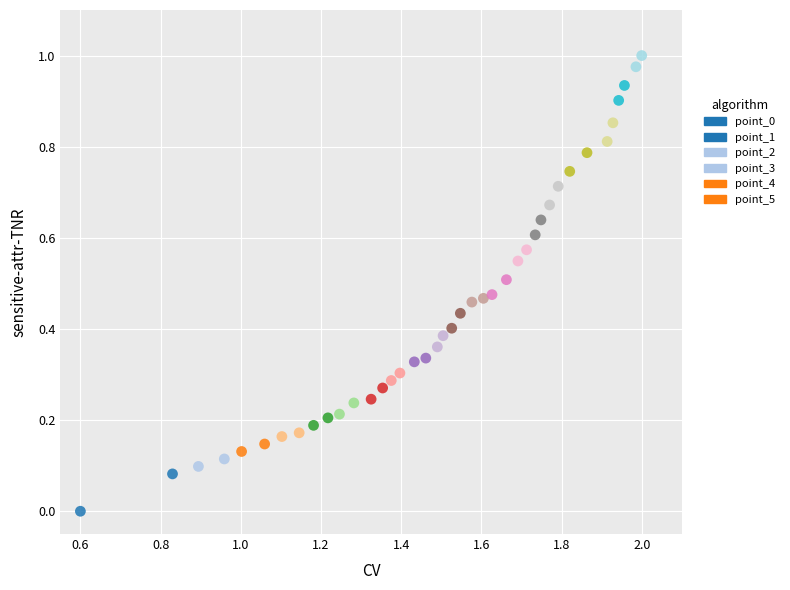

What is the range of X values (max minus min)?

1.4